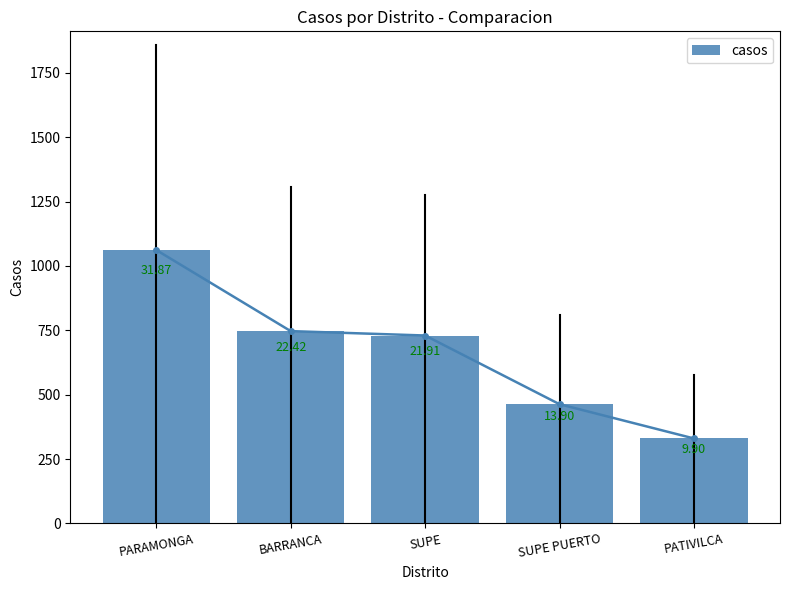

What is the ratio of the value at SUPE PUERTO to the value at PARAMONGA?

0.4